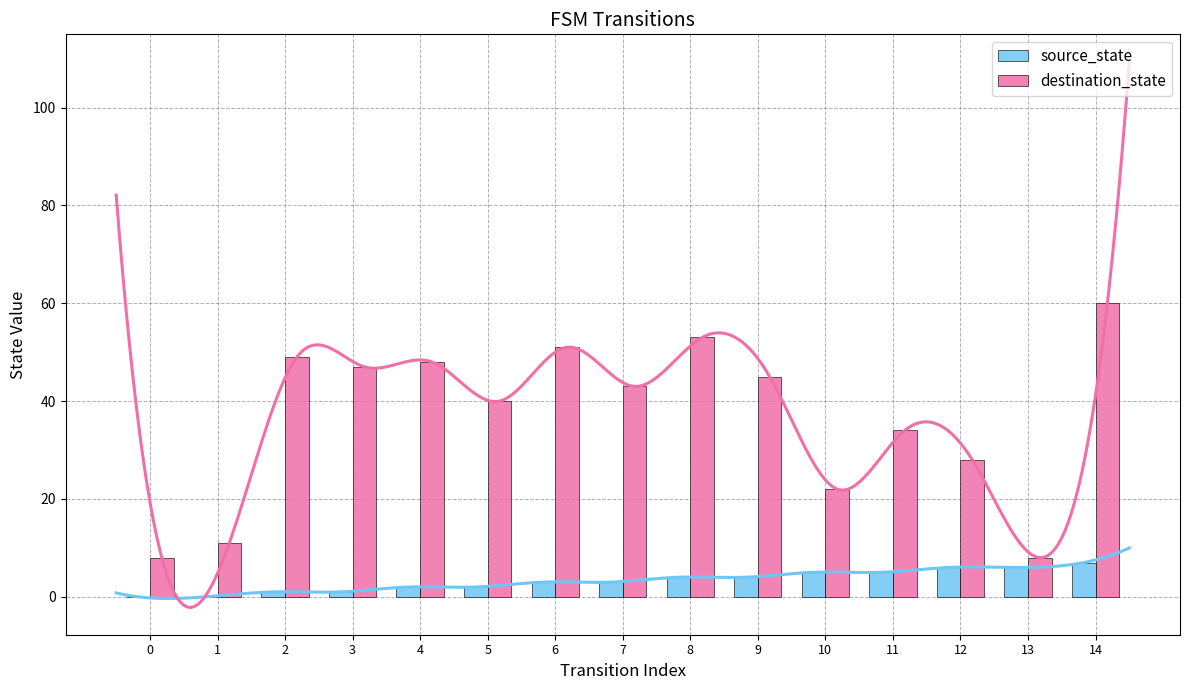

Is the value of destination_state at 0 greater than the value of source_state at 7?

Yes